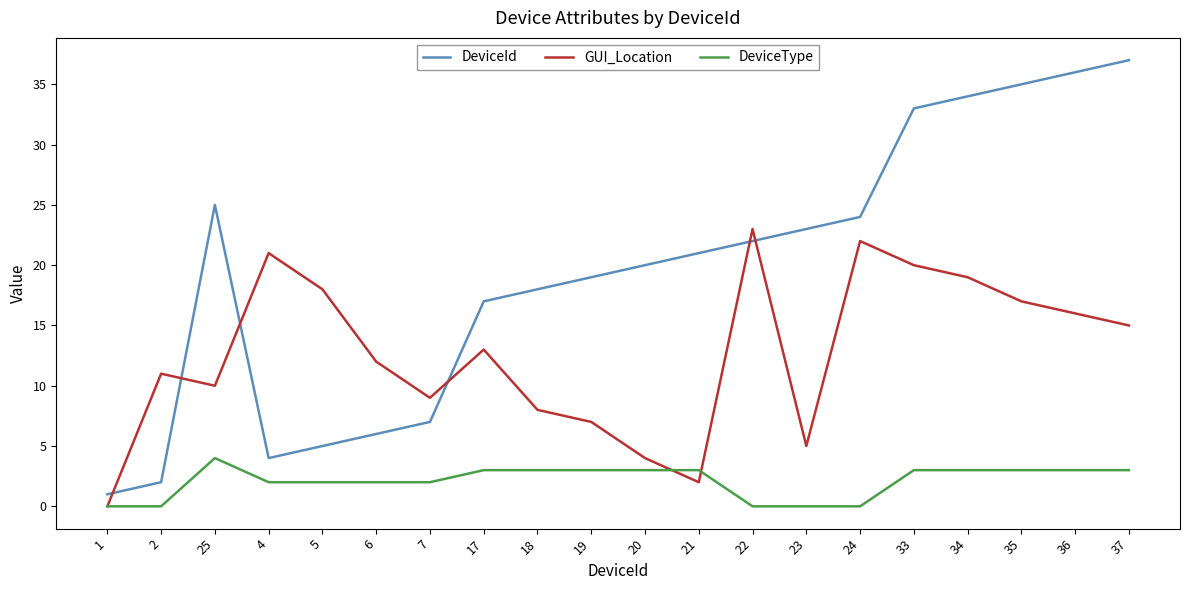

Is it true that DeviceId equals 34 at 34?

True